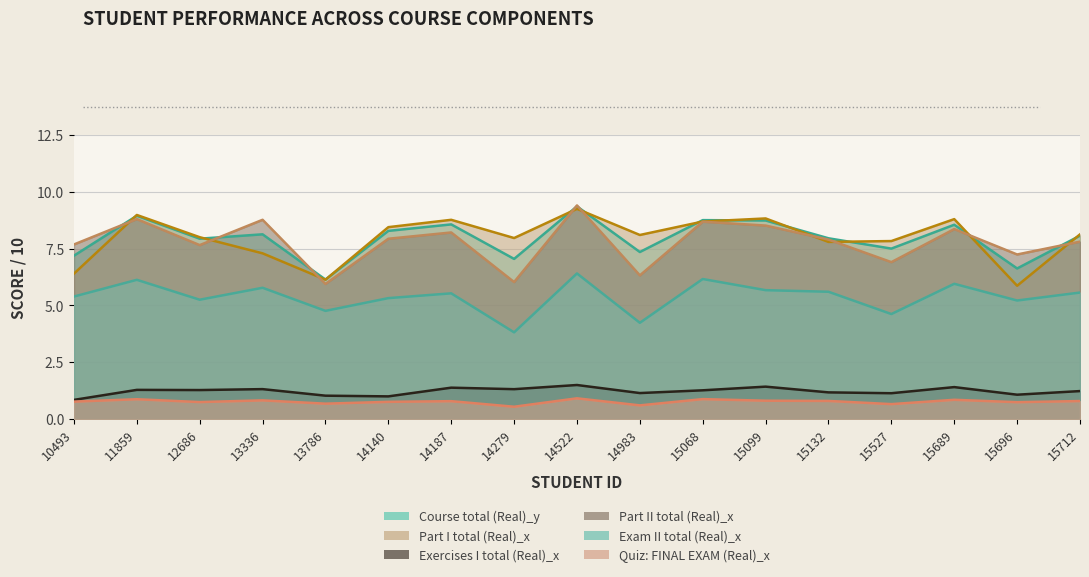

In Exercises I total (Real)_x, how many points are higher than both neighbors (excluding endpoints)?

6